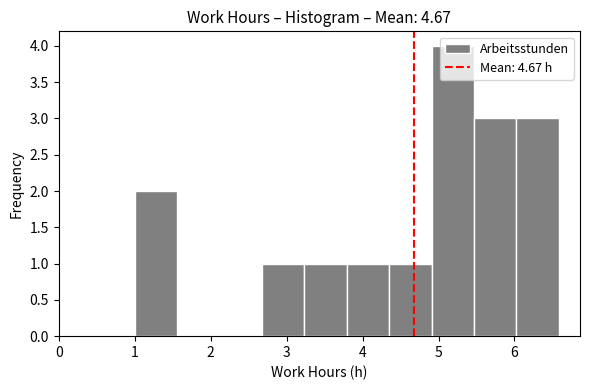

Reading left to right, list every bar in this chart as the range it spans on the x-axis followed by its height. Neither the bar edges nor the heights are printed on the chart, so give them approximately, as read against the axes.

1.0 to 1.6: 2
1.6 to 2.1: 0
2.1 to 2.7: 0
2.7 to 3.2: 1
3.2 to 3.8: 1
3.8 to 4.4: 1
4.4 to 4.9: 1
4.9 to 5.5: 4
5.5 to 6.0: 3
6.0 to 6.6: 3